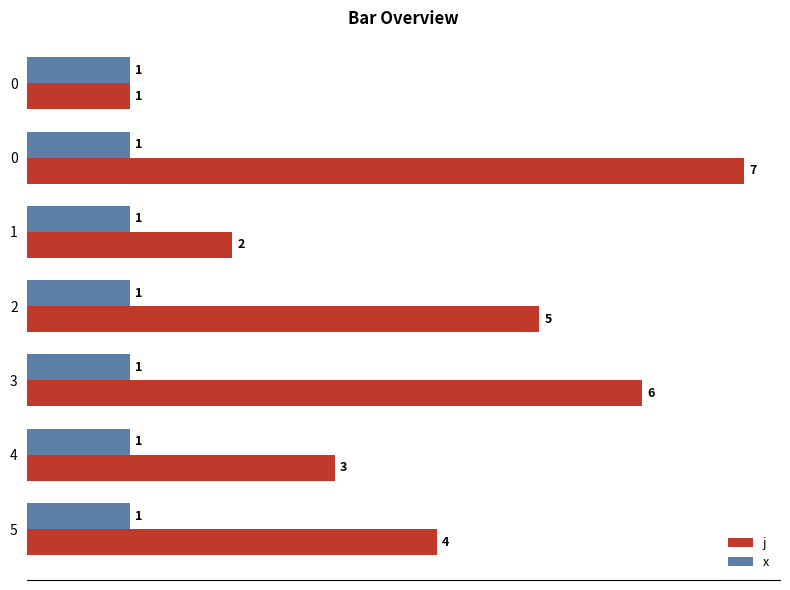

How many distinct data groups are displayed?

2